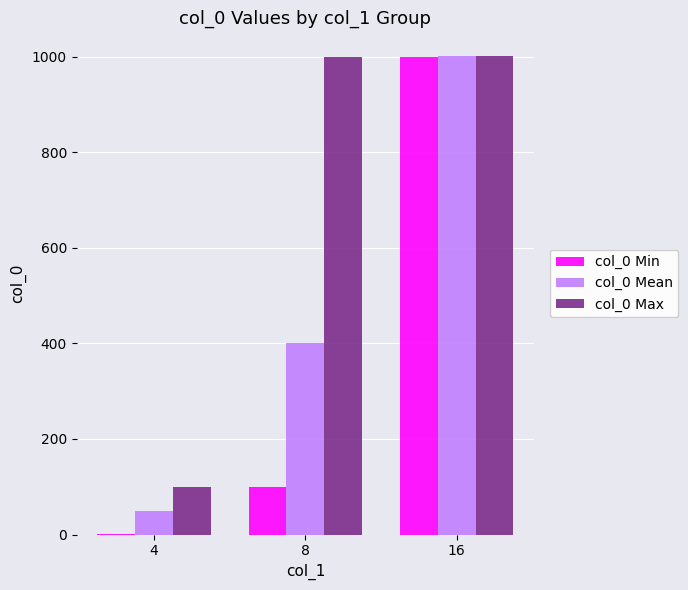

What is the total value across all series at 8?

1499.0